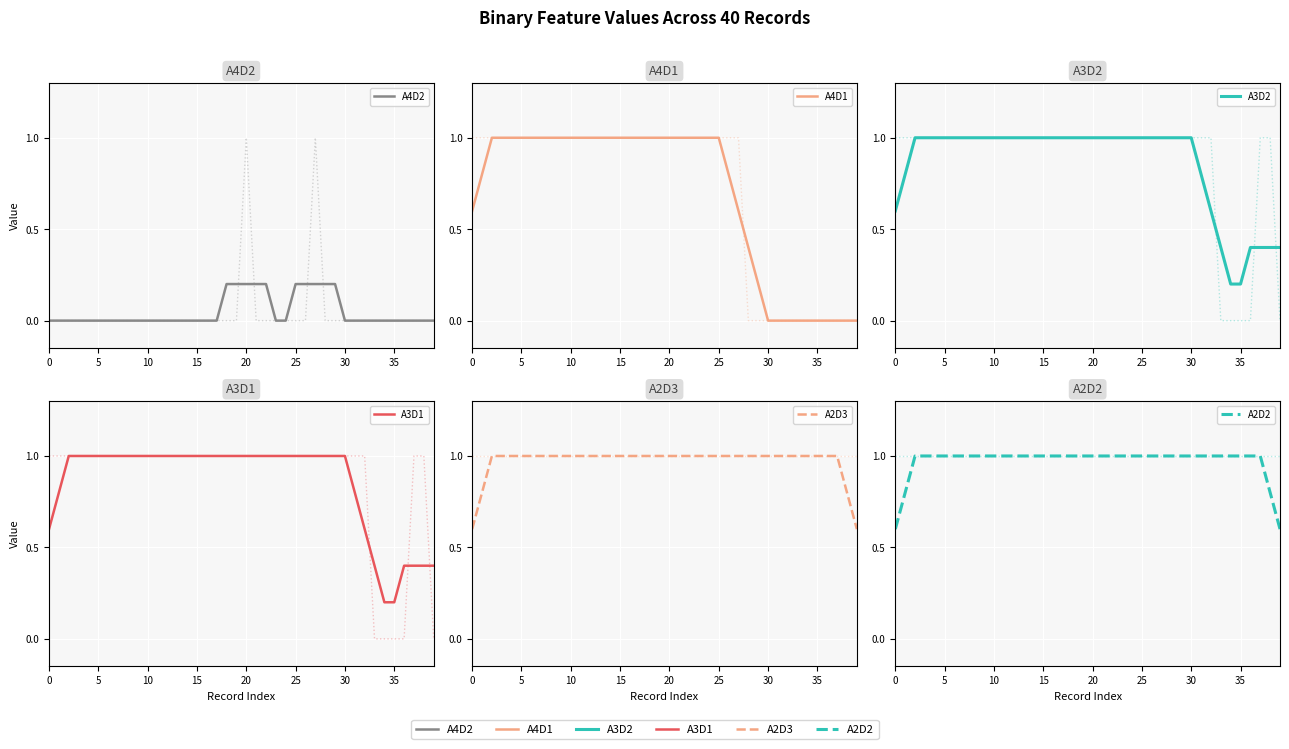

Is the value of A4D1 at 34 greater than the value of A3D1 at 10?

No